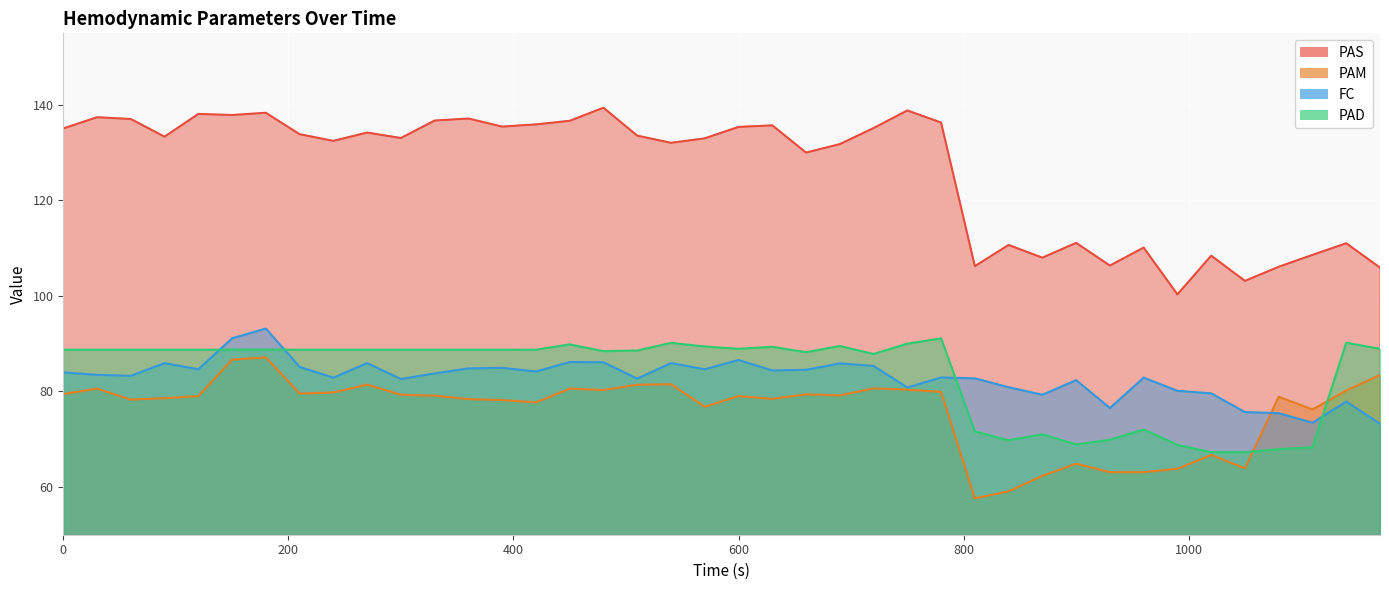

Which series has the widest spread of values?

PAS